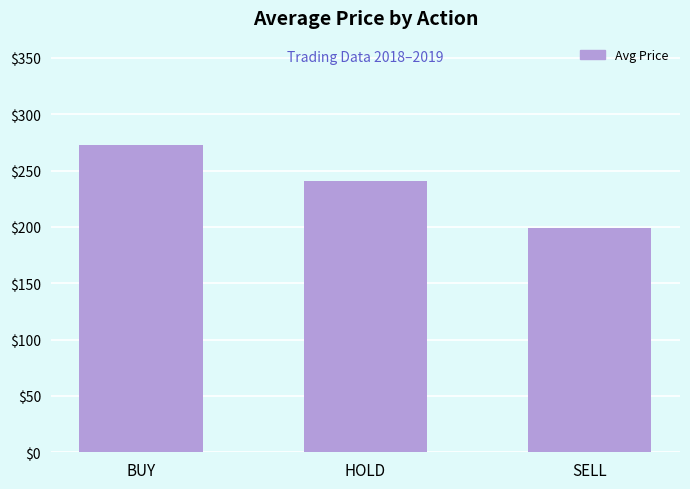

Which has a higher value, BUY or HOLD?

BUY